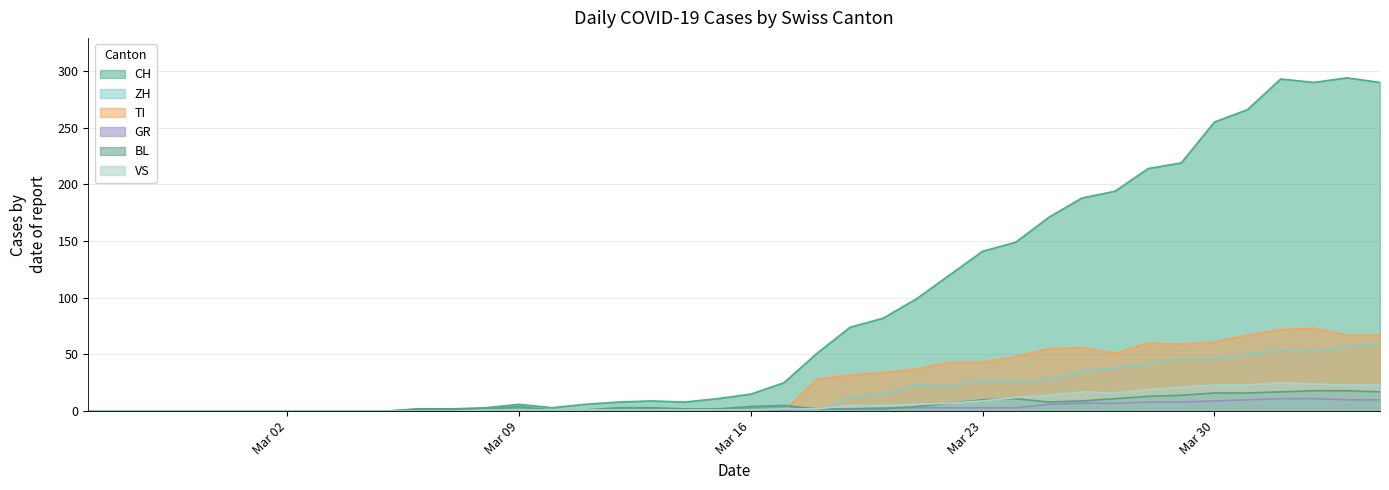

Rank the series at Mar 30 from highest to lowest value.

CH, TI, ZH, VS, BL, GR